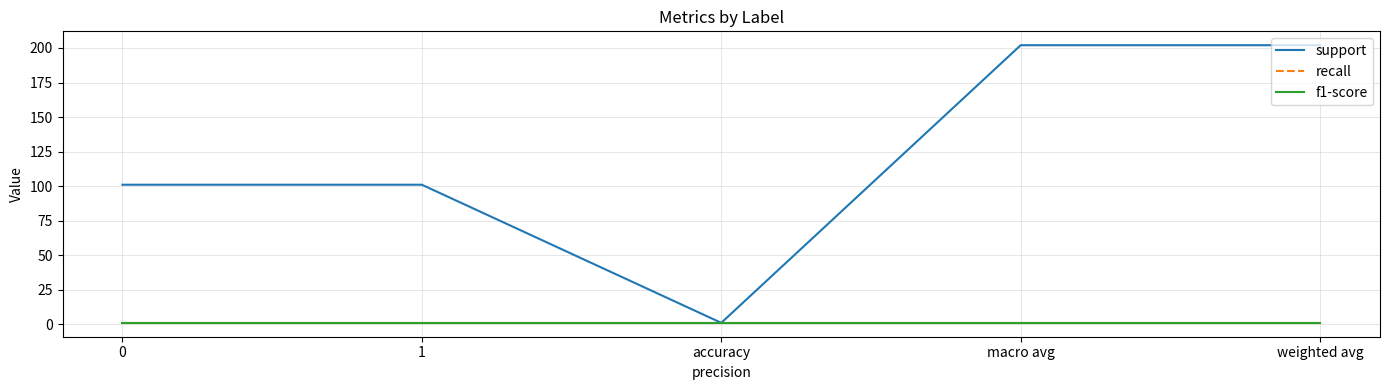

What is the sum of all support values?

607